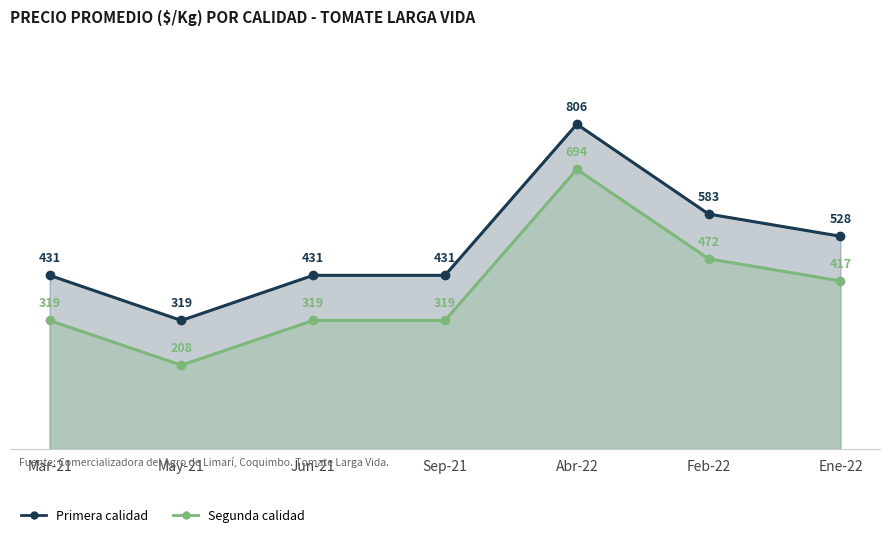

True or false: Segunda has a value of 694 at Abr-22.

True